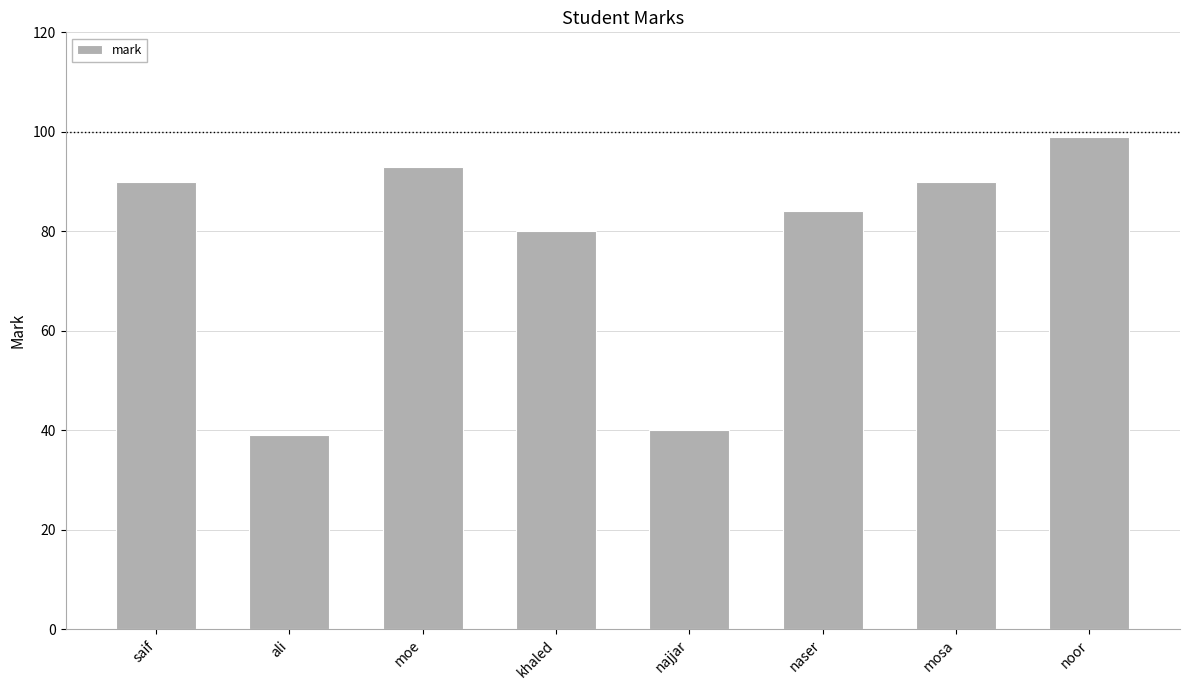

What is the difference between the maximum and minimum values?

60